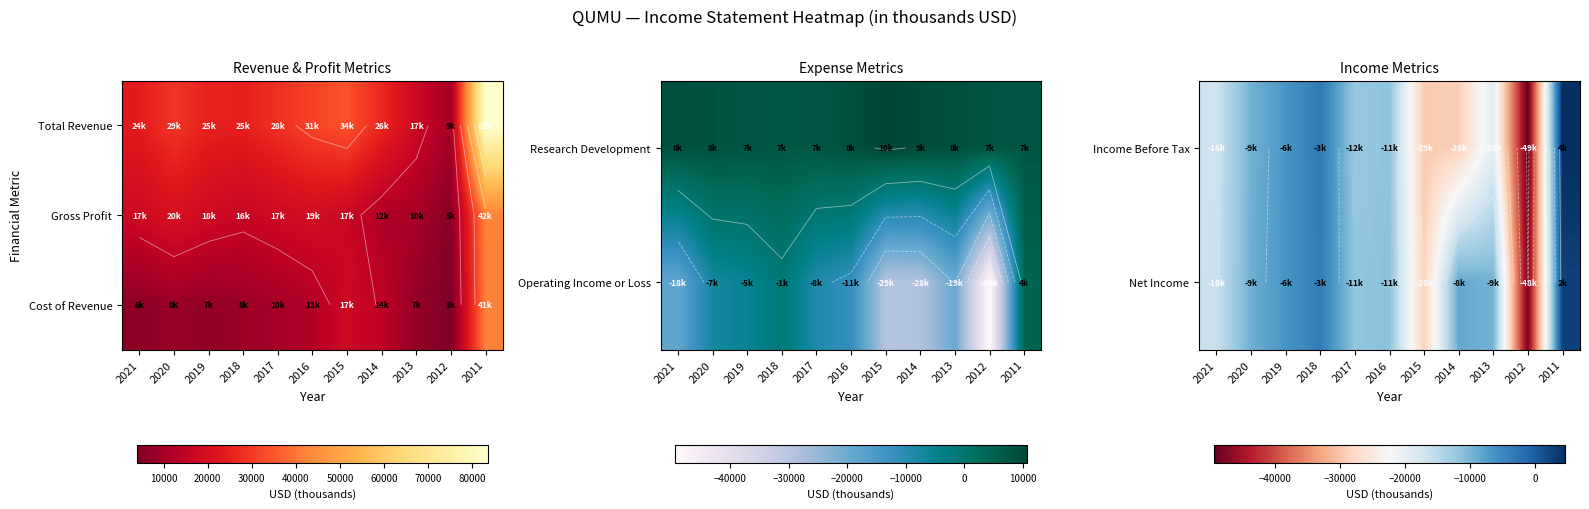

How many categories are shown in the chart?

11